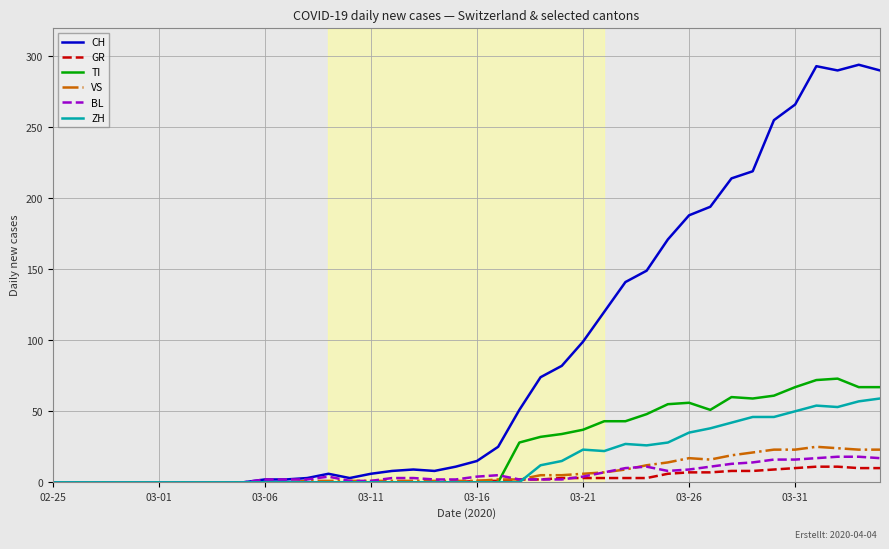

Which series has the widest spread of values?

CH